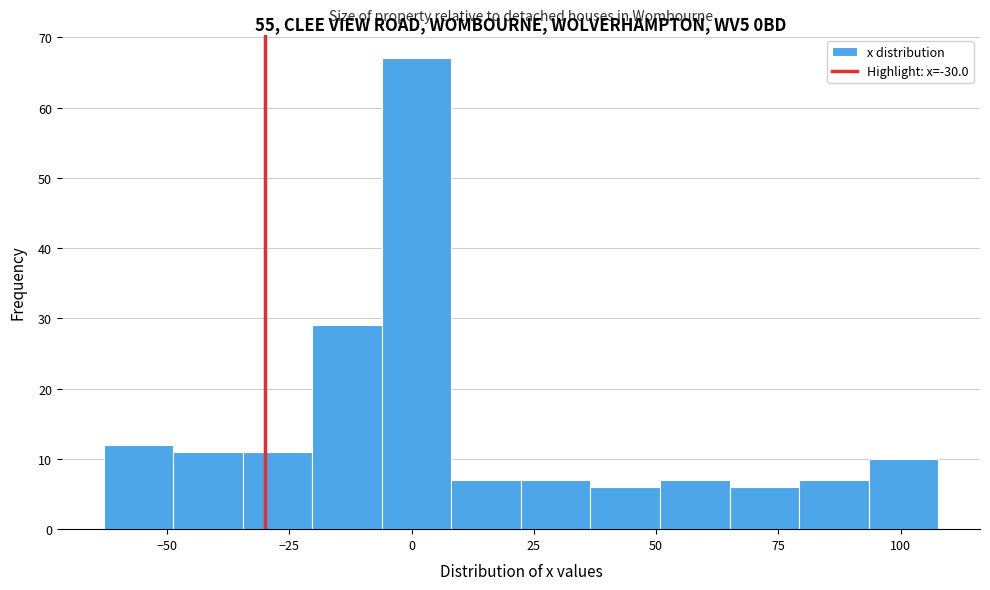

Around what value on the x-axis is the tallest bar? Give the approximate position of its centre, as read against the axis.

0